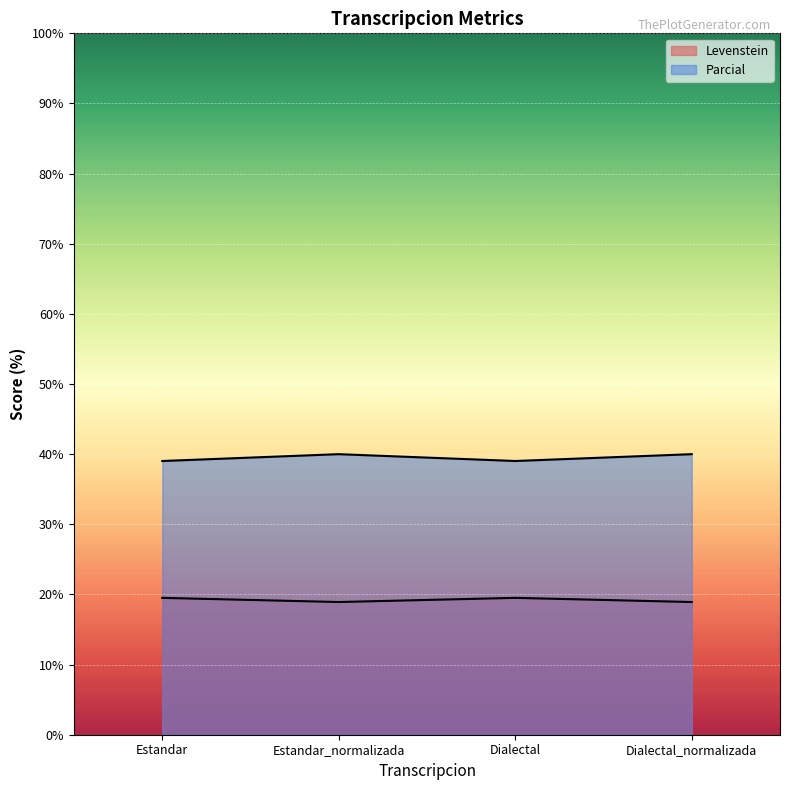

Where is the first local maximum for Parcial?

Estandar_normalizada